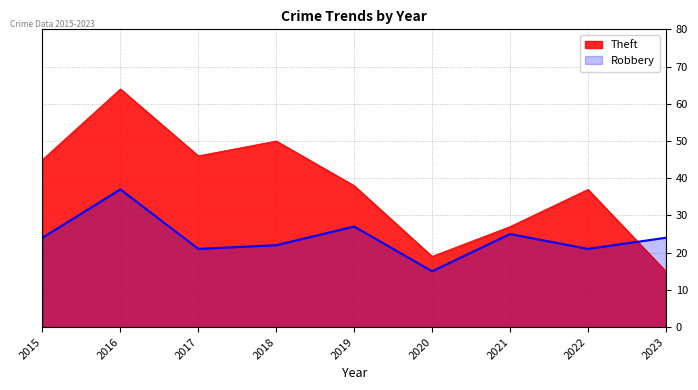

What is the value of the Robbery point at the 5th from the left?

27